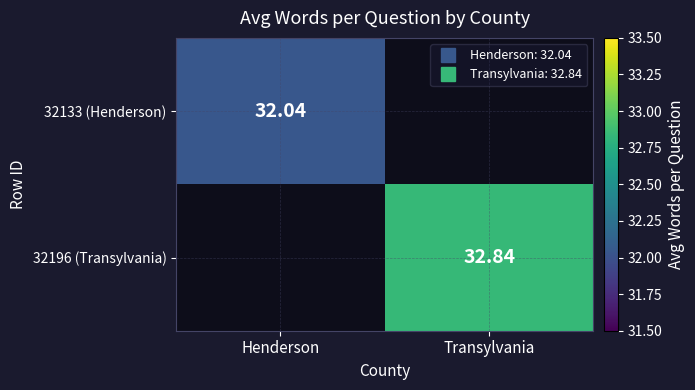

Is it true that 32196 (Transylvania) equals 32.8 at Transylvania?

True